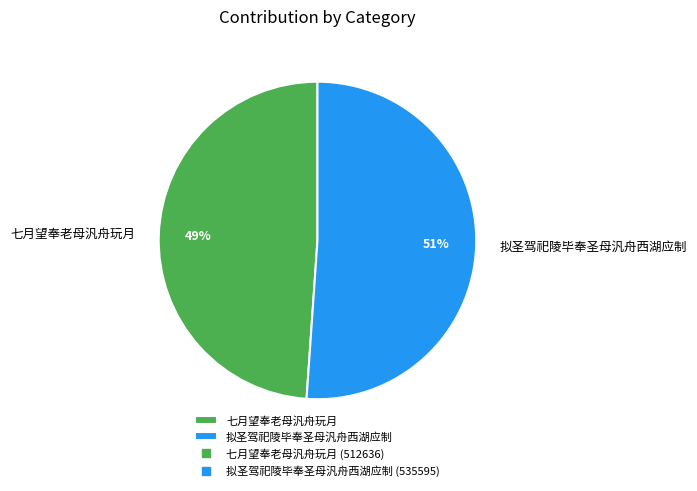

Does 拟圣驾祀陵毕奉圣母汎舟西湖应制 account for over 50% of the chart?

Yes